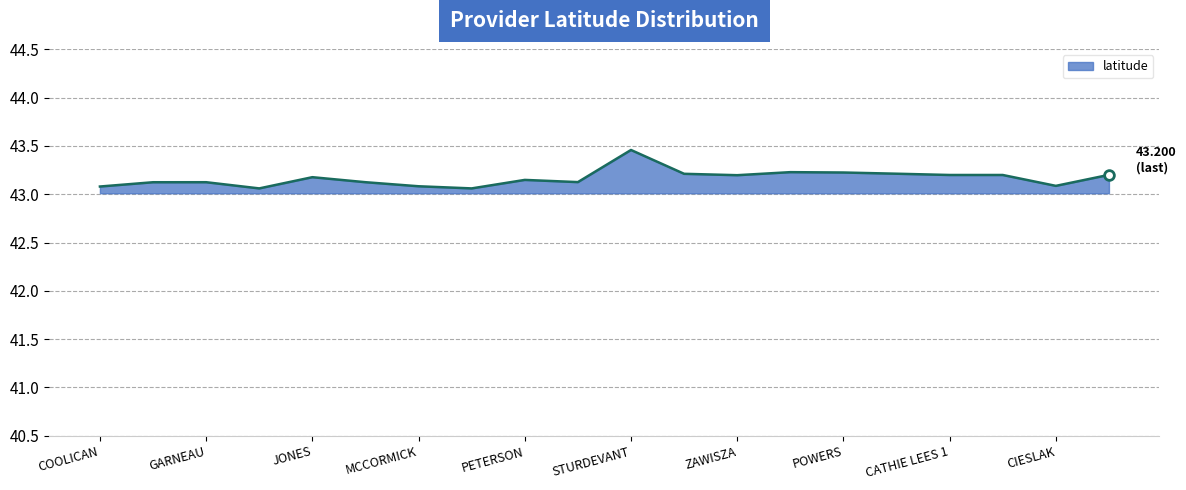

True or false: there are more than 2 points higher than both neighbors.

True